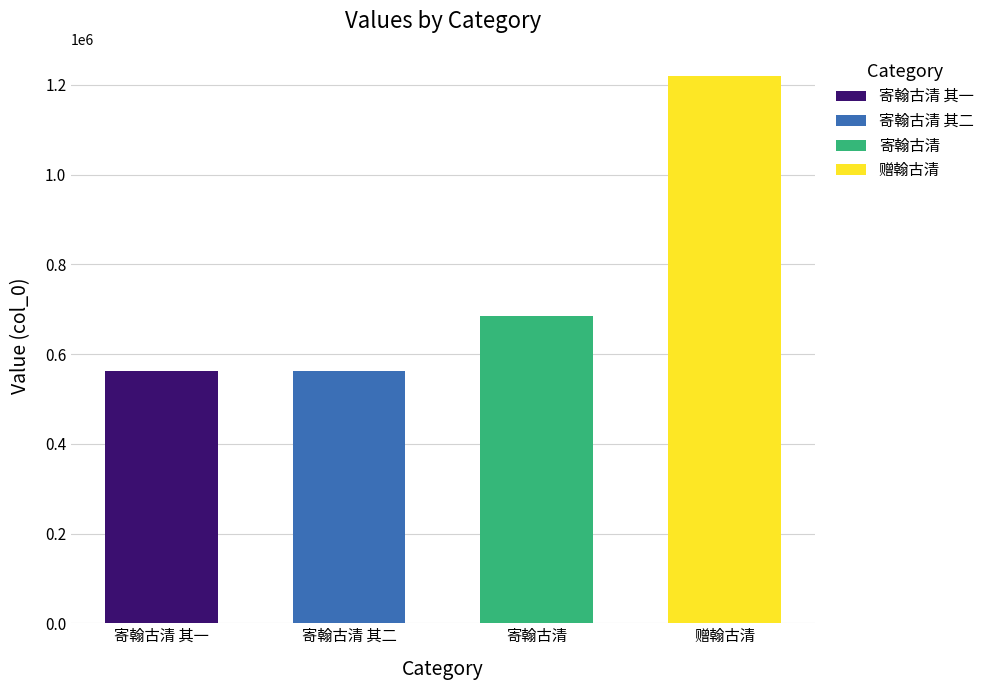

Reading left to right, what are all the values shown in this chart?

寄翰古清 其一=562275	寄翰古清 其二=562276	寄翰古清=685376	赠翰古清=1219245